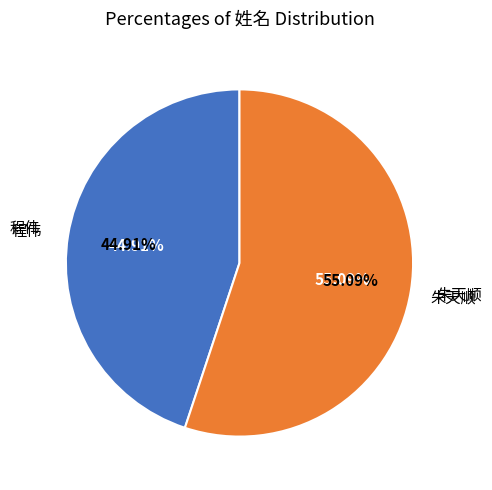

Which category accounts for the majority?

朱天顺